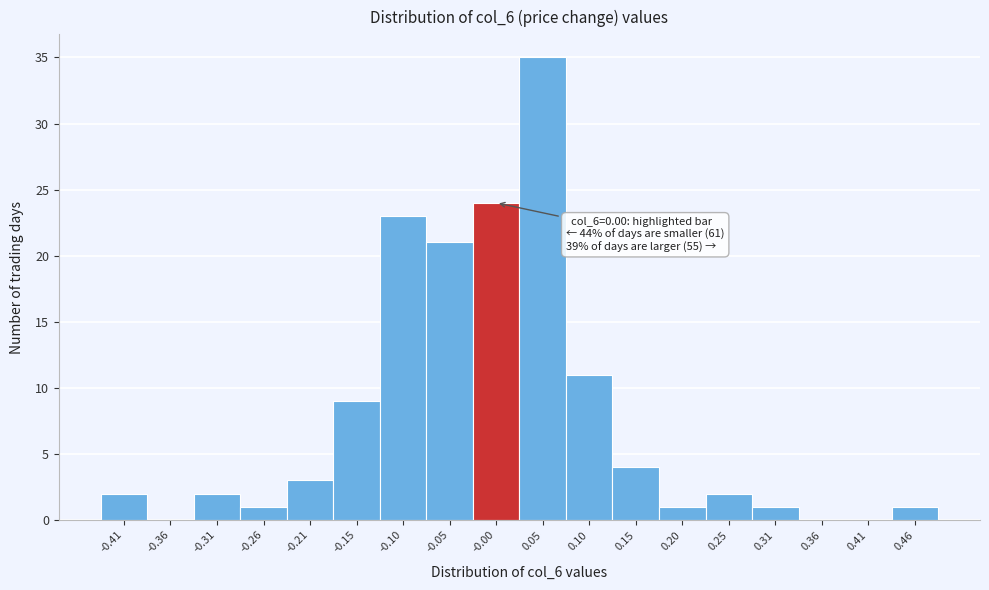

Reading left to right, what are all the values shown in this chart?

-0.41=2	-0.36=0	-0.31=2	-0.26=1	-0.21=3	-0.15=9	-0.10=23	-0.05=21	-0.00=24	0.05=35	0.10=11	0.15=4	0.20=1	0.25=2	0.31=1	0.36=0	0.41=0	0.46=1